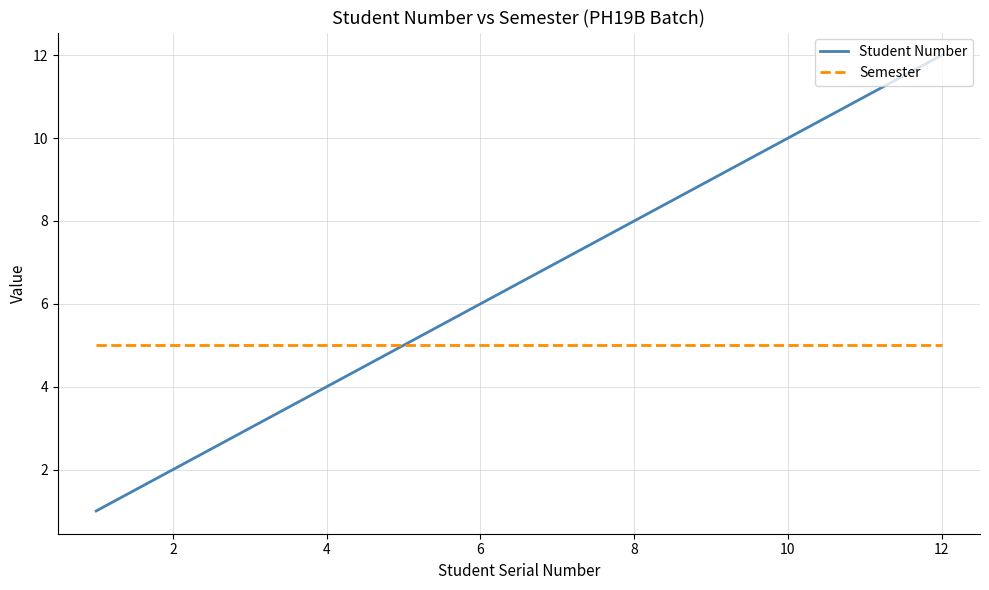

Which series has the widest spread of values?

Student Number